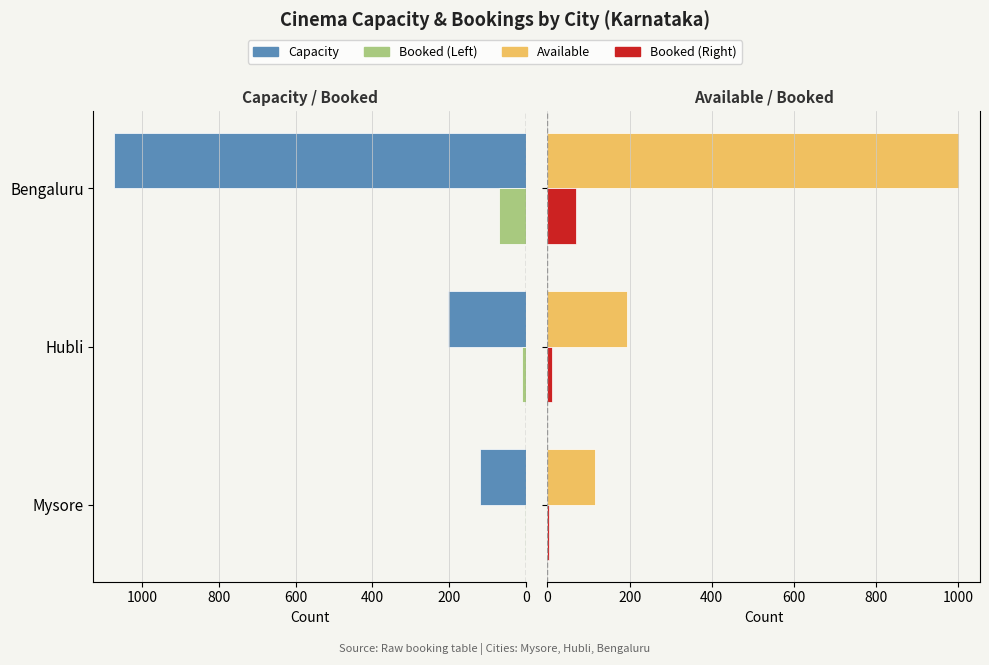

At which category is the sum across all series the highest?

400